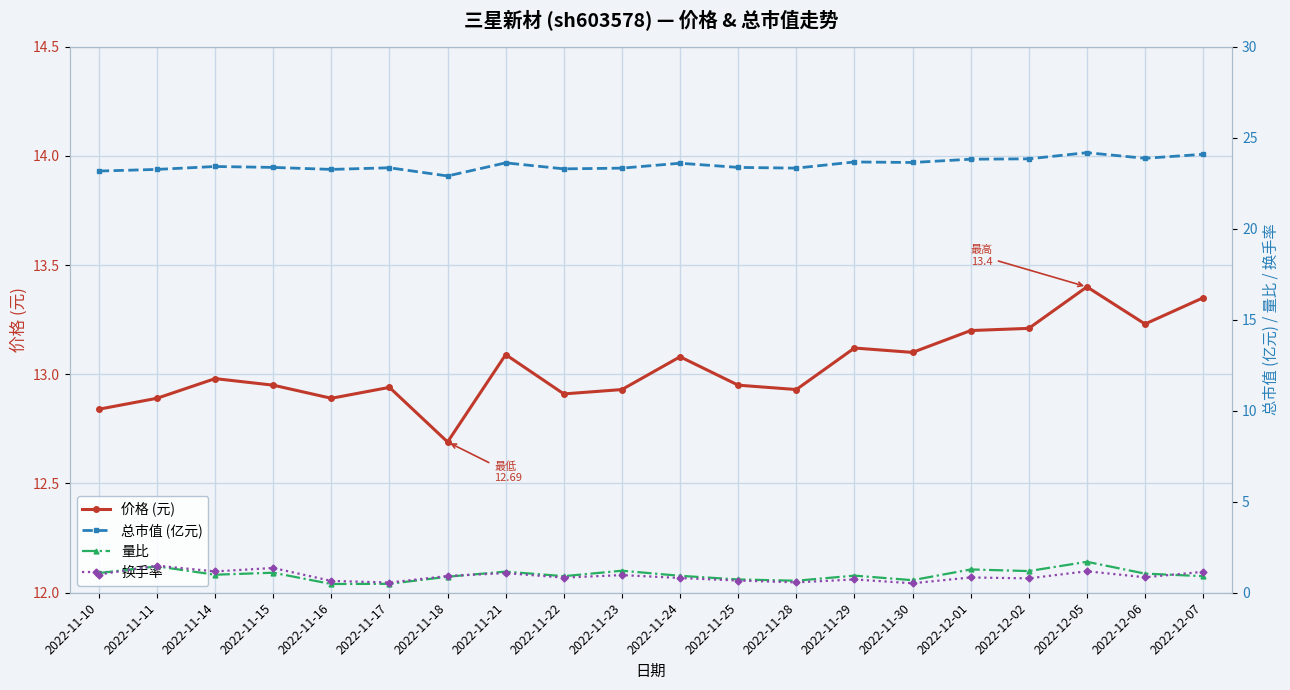

True or false: 价格 (元) and 总市值 (亿元) cross at least once.

False